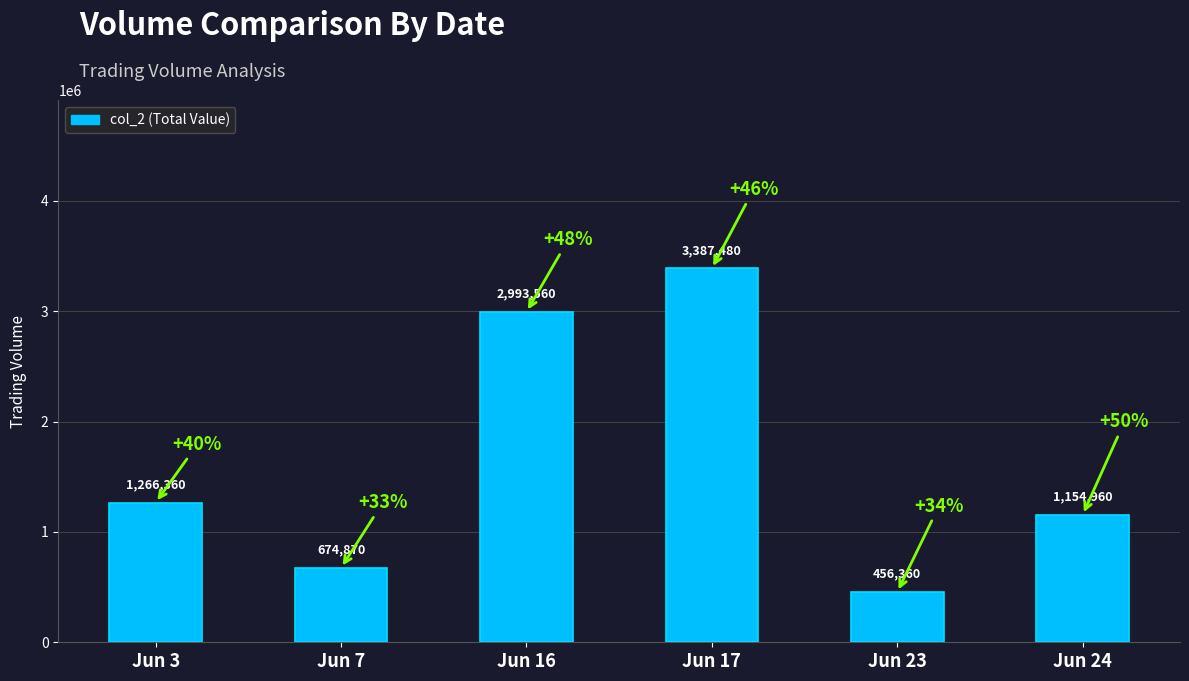

How many bars are there in total?

6